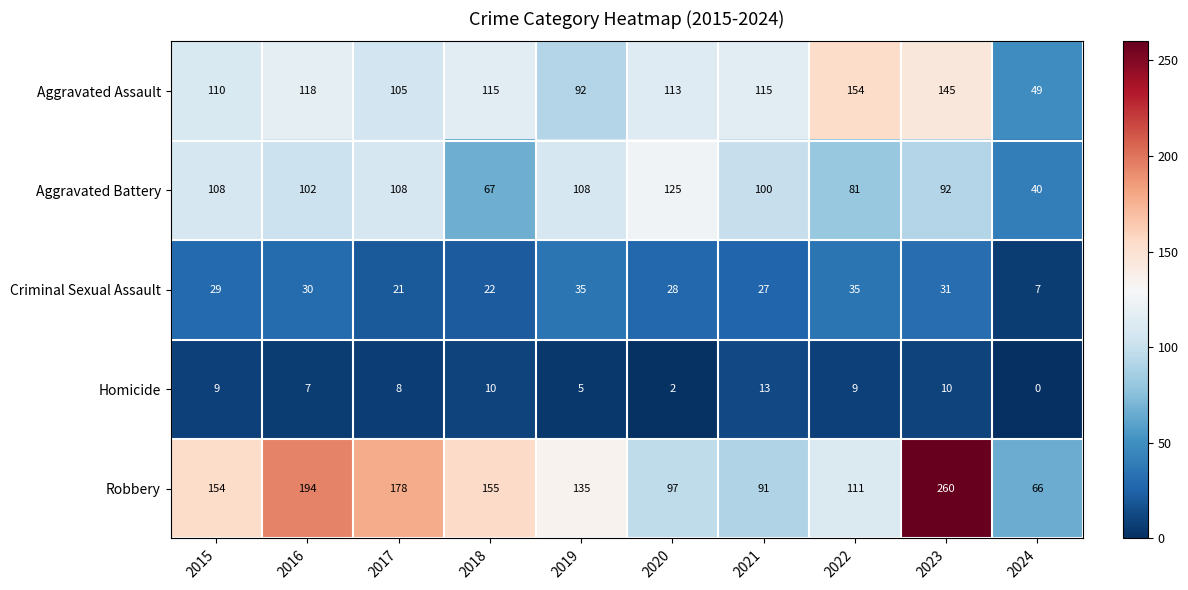

At 2019, list the series in order from largest to smallest.

Robbery, Aggravated Battery, Aggravated Assault, Criminal Sexual Assault, Homicide